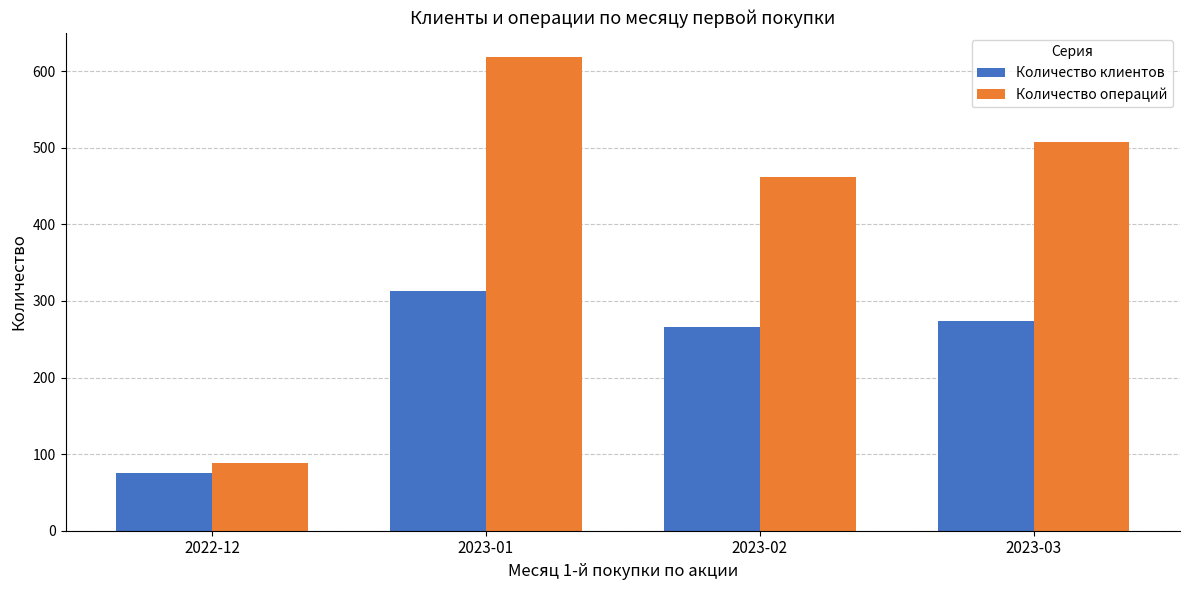

List the series in order of their peak value, lowest first.

Количество клиентов, Количество операций